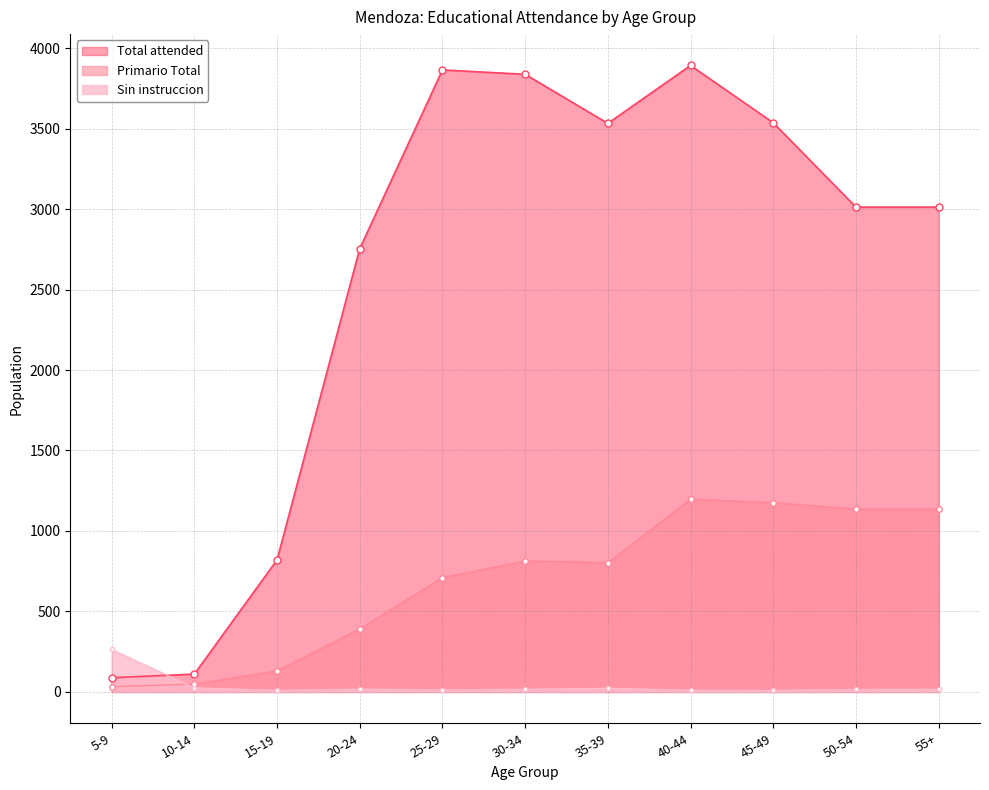

What is the value of the Total attended point at the 9th from the left?

3536